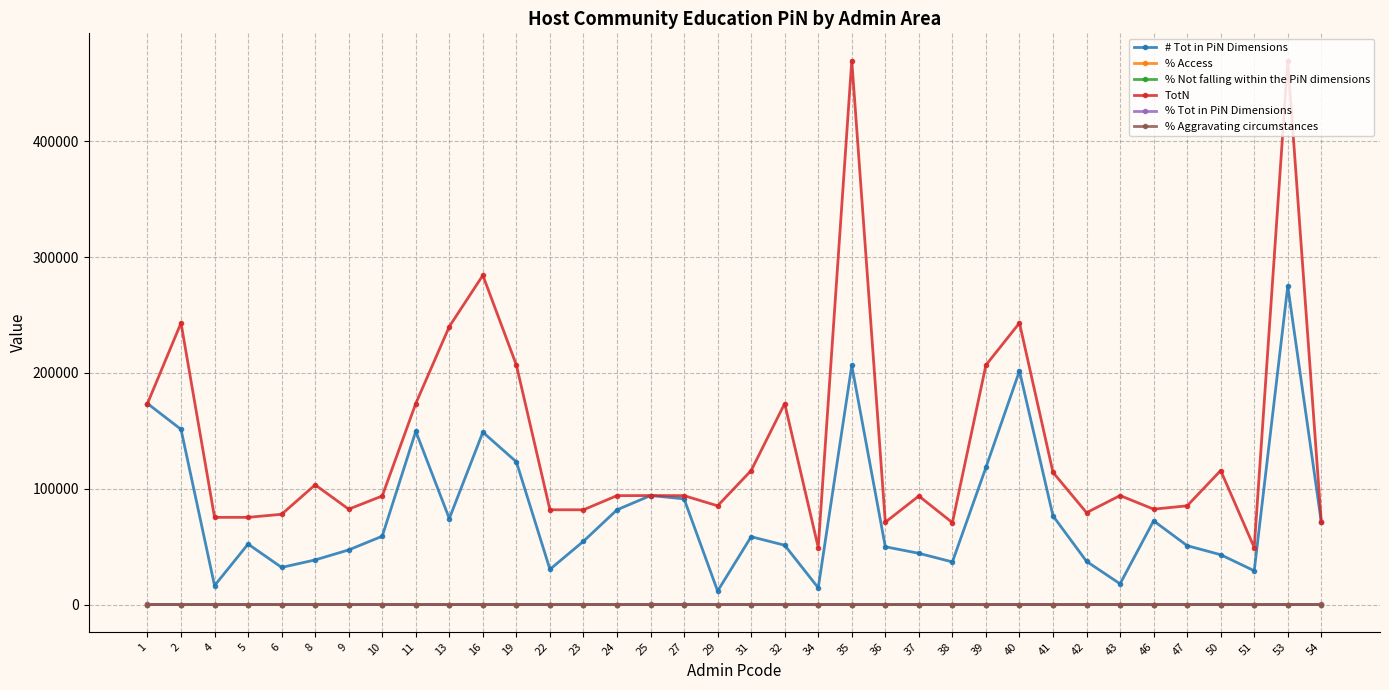

True or false: # Tot in PiN Dimensions and % Not falling within the PiN dimensions intersect in this chart.

False